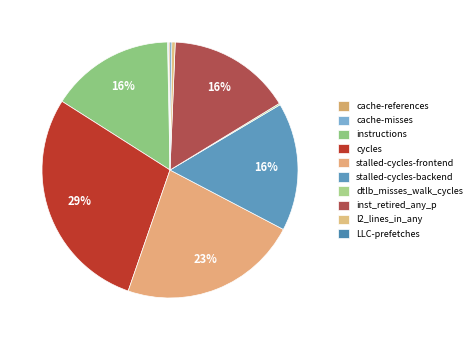

Is there any slice that represents more than half of the pie?

No